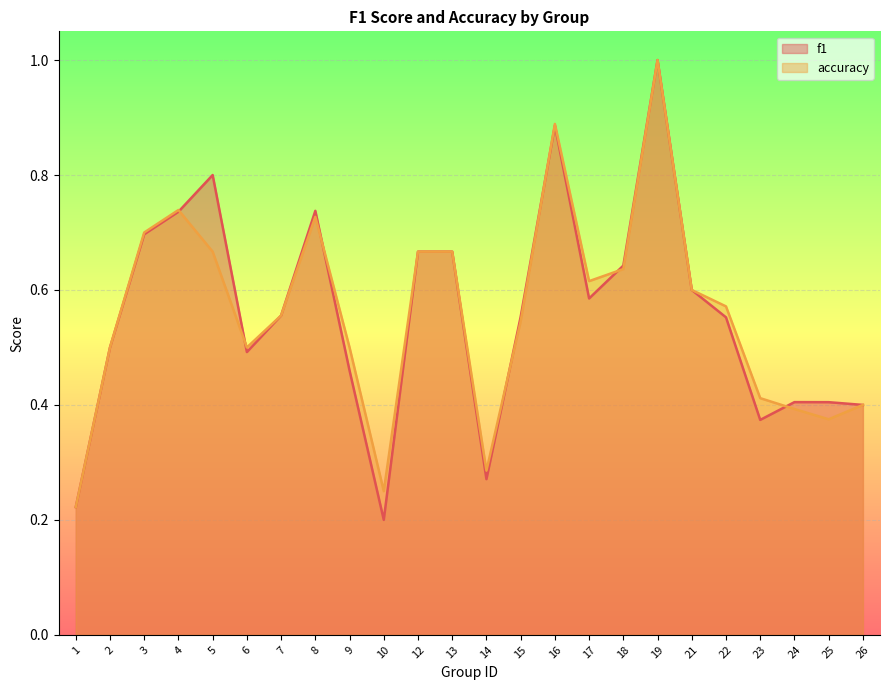

The value of accuracy at 1 is 0.2. True or false?

True